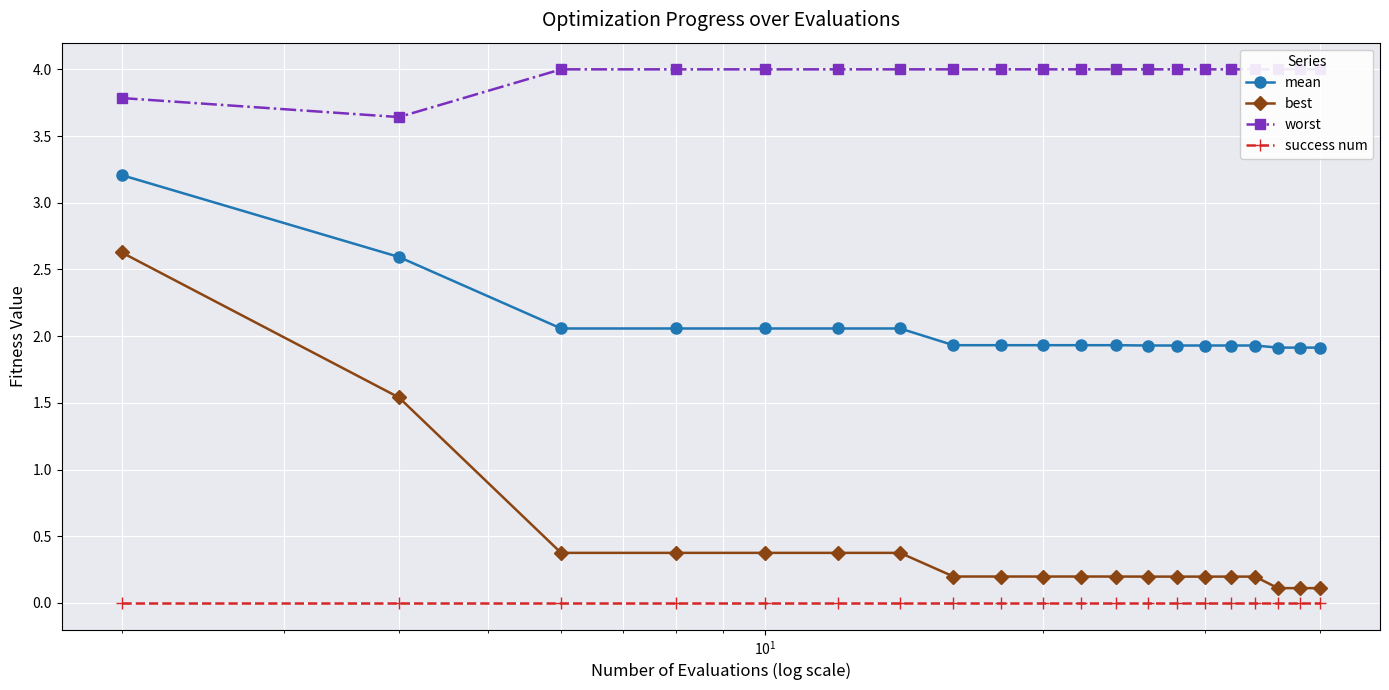

True or false: mean and best intersect in this chart.

False